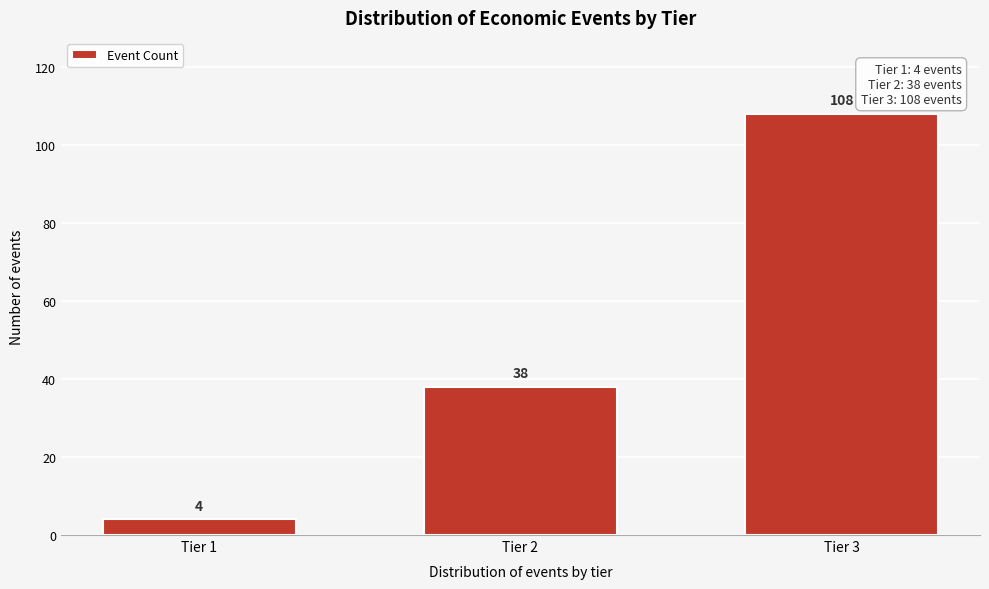

Reading left to right, what are all the values shown in this chart?

Tier 1=4	Tier 2=38	Tier 3=108